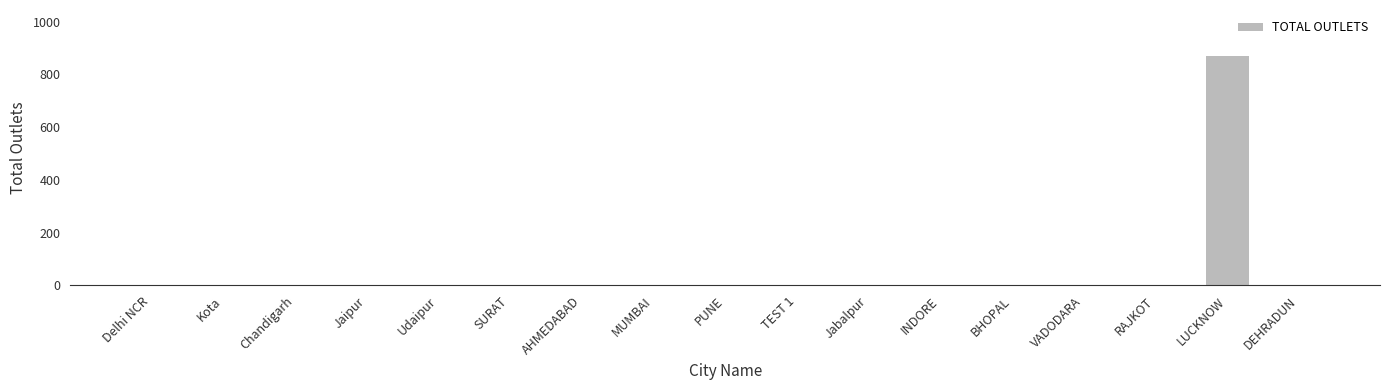

What is the greatest value displayed?

870